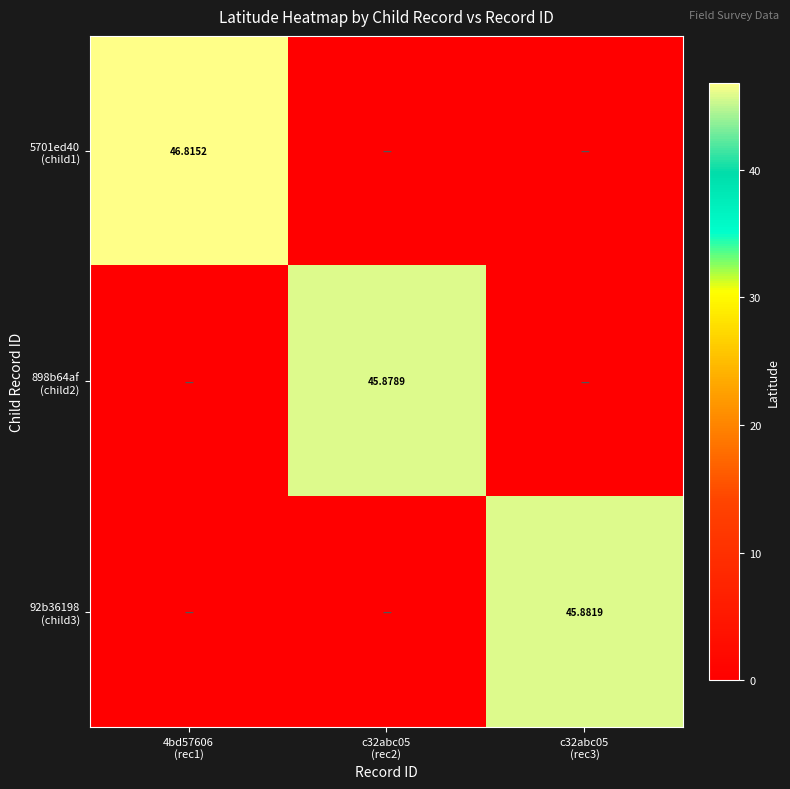

Rank the series at c32abc05 (rec2) from lowest to highest value.

5701ed40 (child1), 92b36198 (child3), 898b64af (child2)